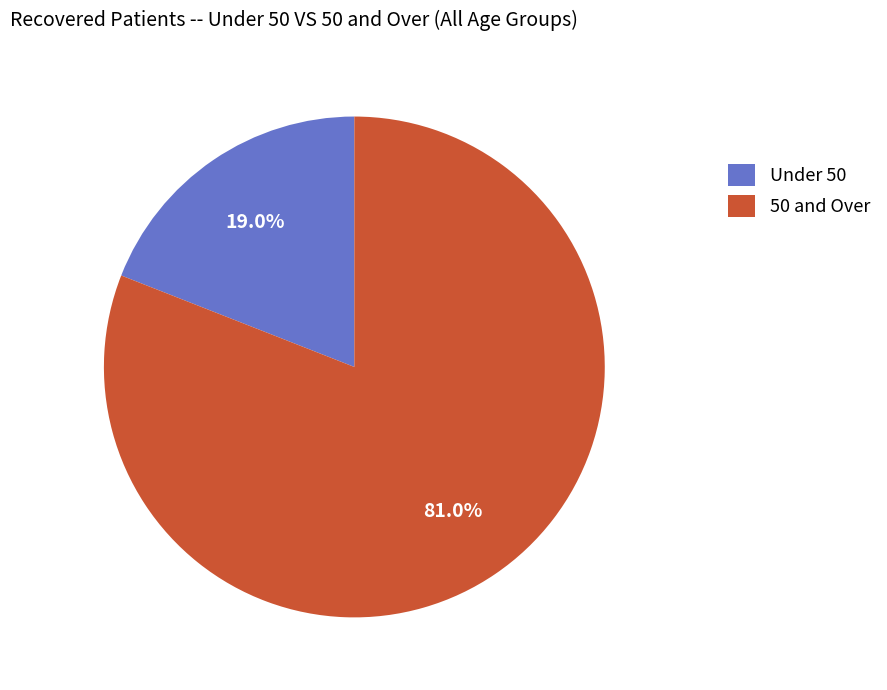

Which slice represents more than half of the pie?

50 and Over